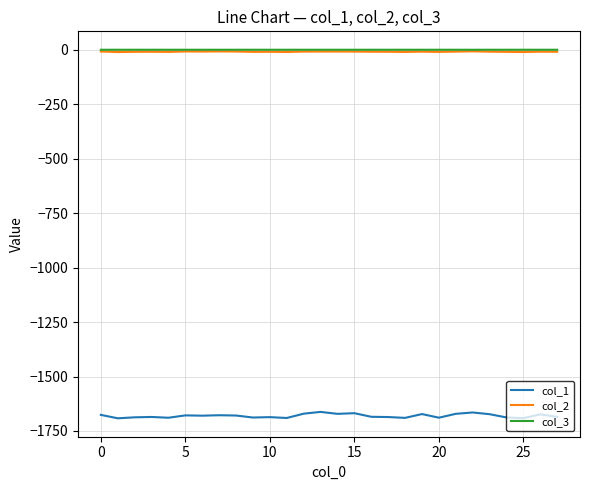

What is the smallest value displayed?

-1691.8